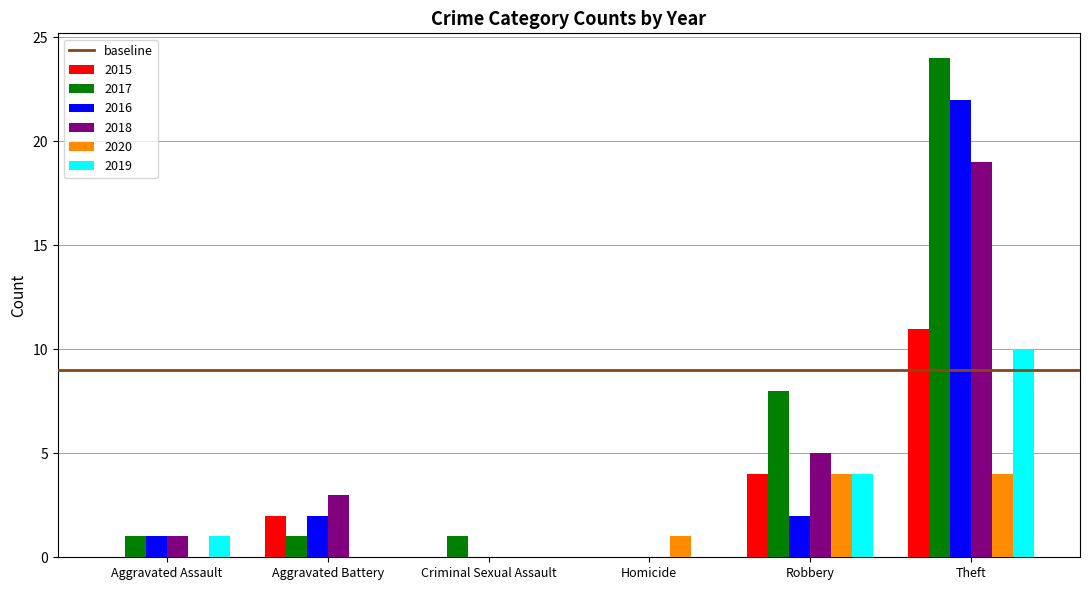

What is the difference between the 2016 values at Homicide and Aggravated Assault?

1